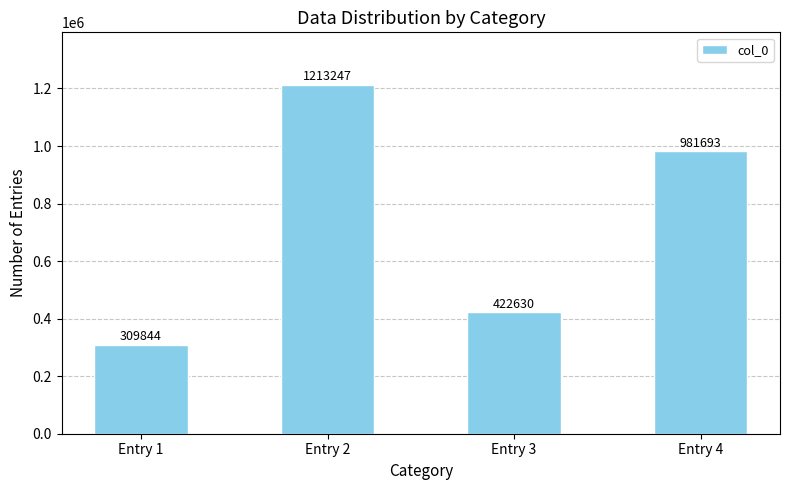

True or false: the data shows 981693 at Entry 4.

True